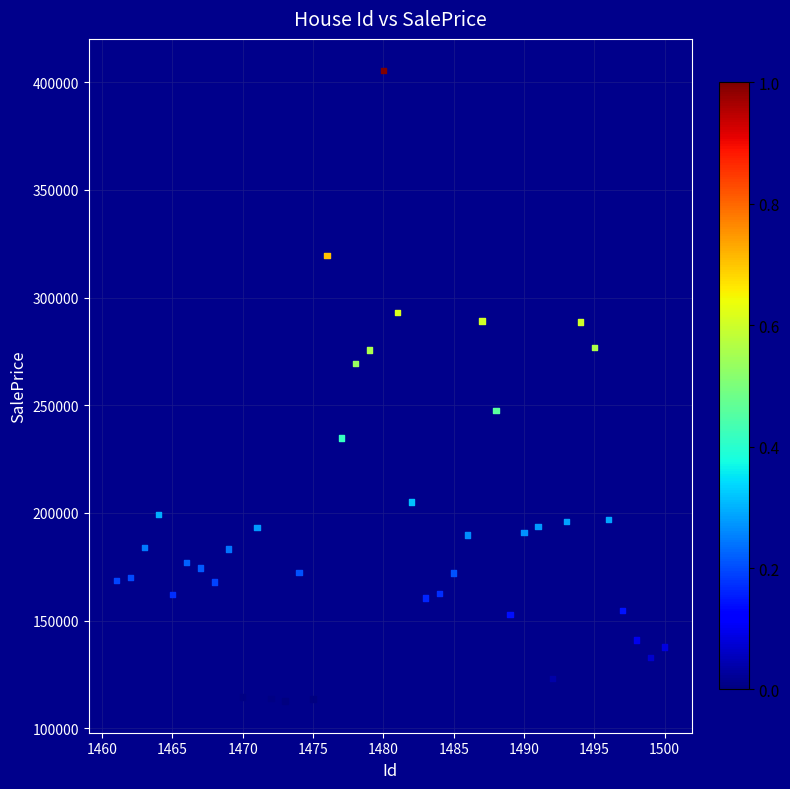

What is the range of Y values (max minus min)?

292872.2